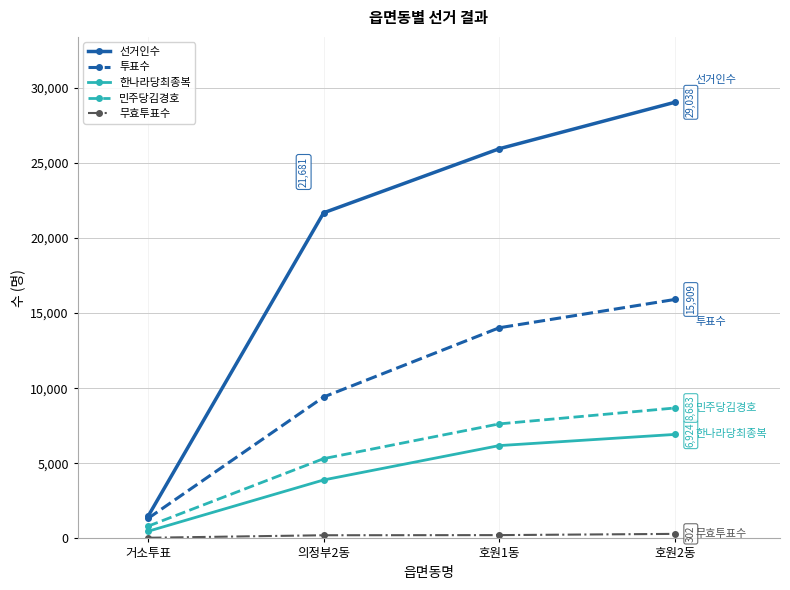

The value of 한나라당최종복 at 호원2동 is 9017. True or false?

False